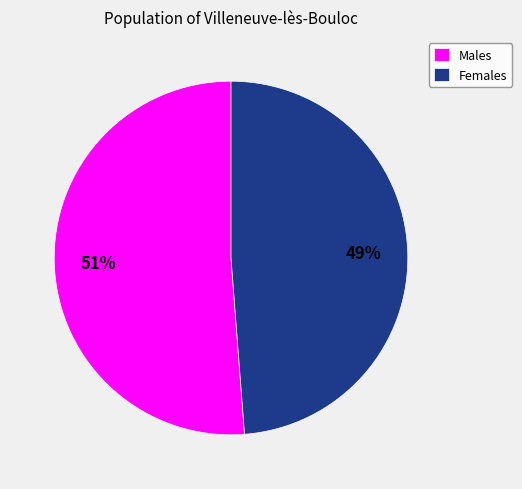

What percentage is the Females slice, to the nearest percent?

49%